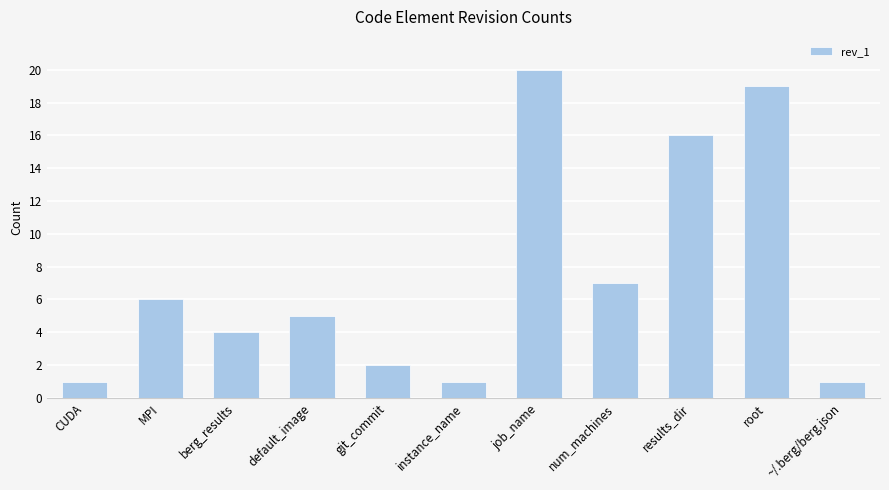

What value does the data have at root, to the nearest 5?

20